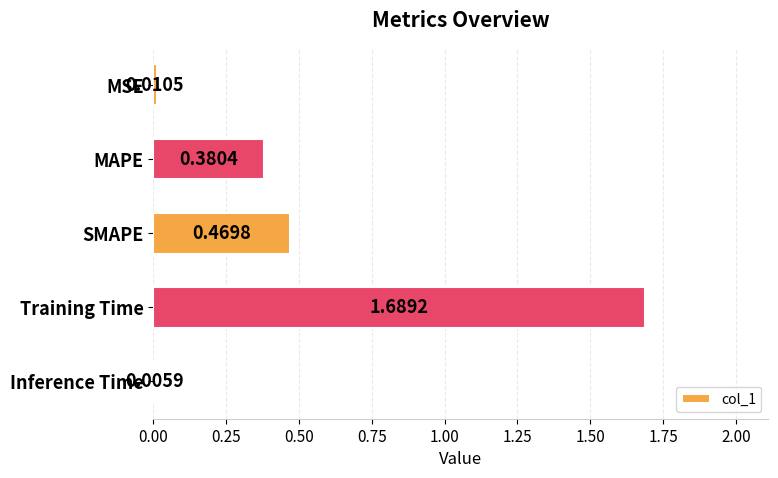

At which label is the value closest to 0?

Inference Time